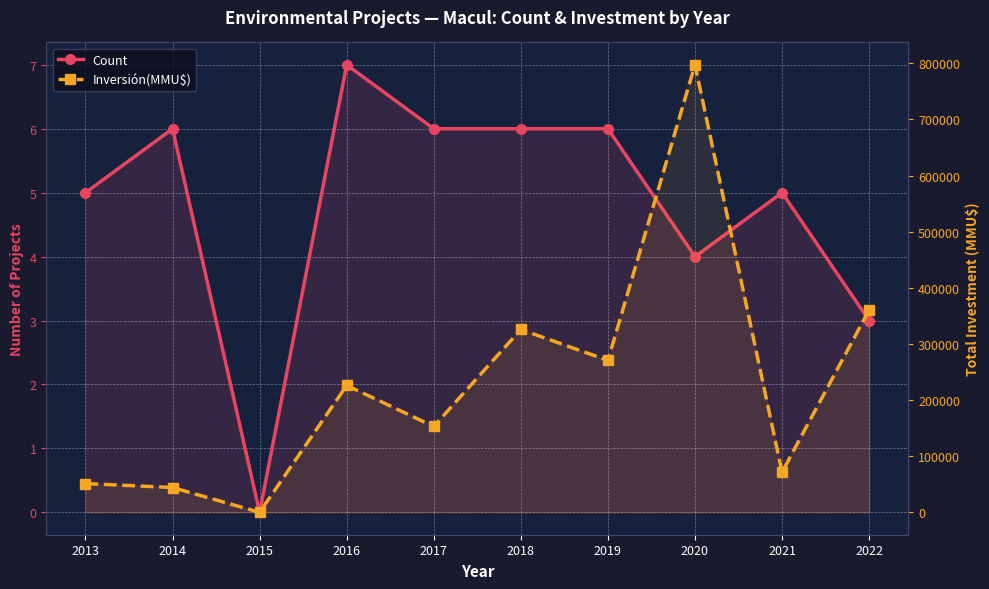

How many interior local valleys does the Inversión(MMU$) series have?

4